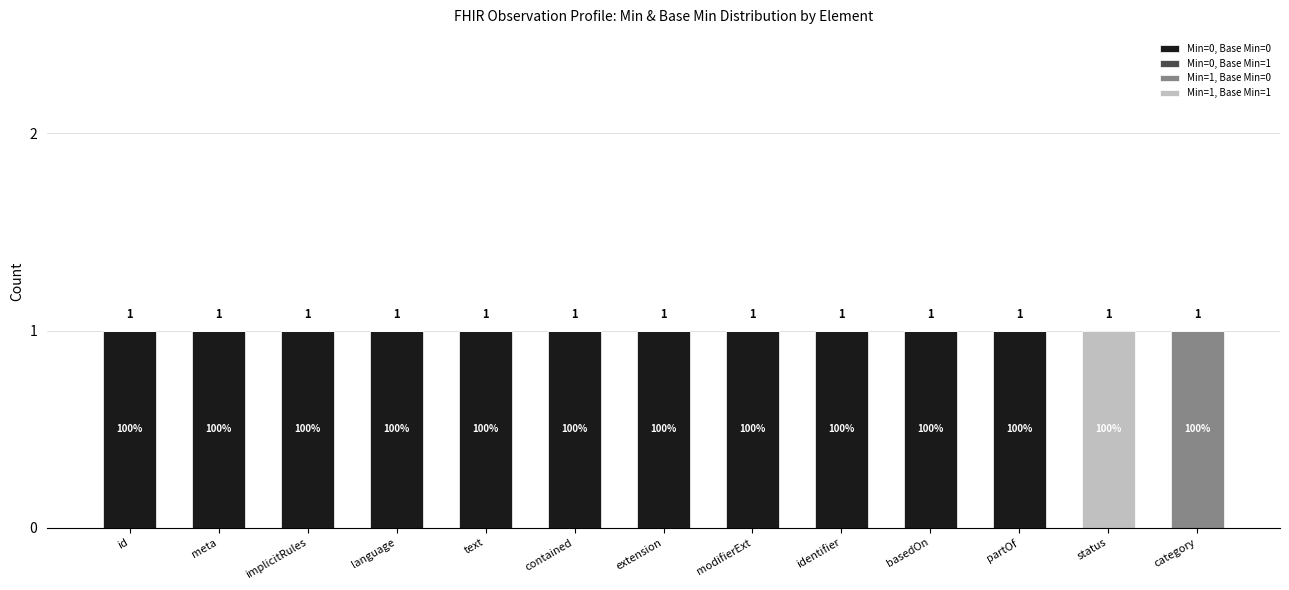

Is it true that Min=0, Base Min=0 equals -1 at status?

False